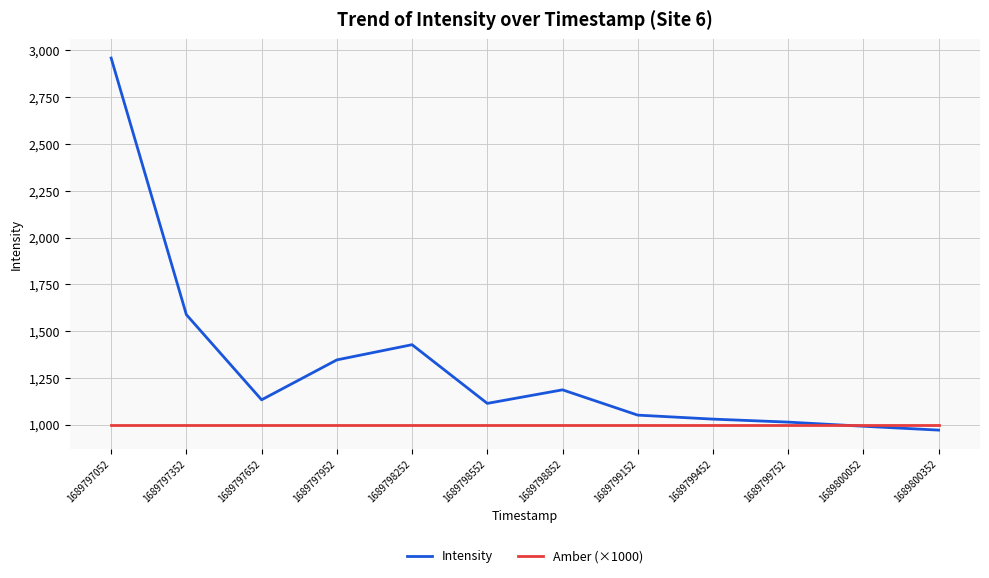

List the series in order of their overall mean, lowest first.

Amber (×1000), Intensity